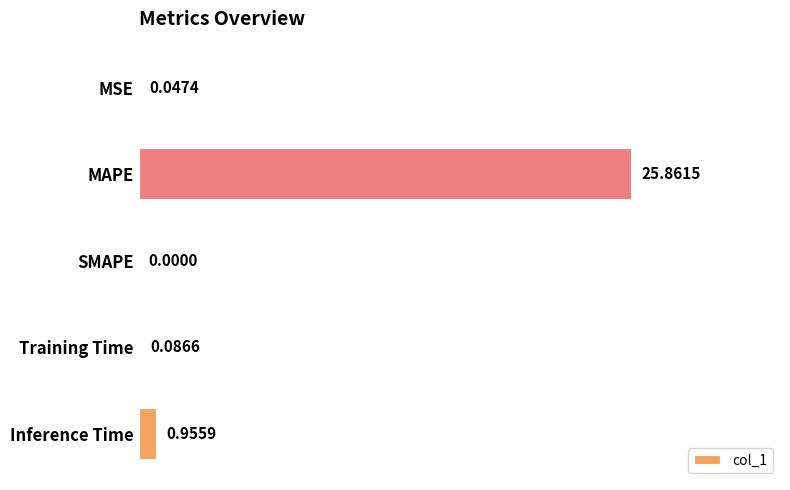

At which category does the chart reach its peak across all series?

MAPE